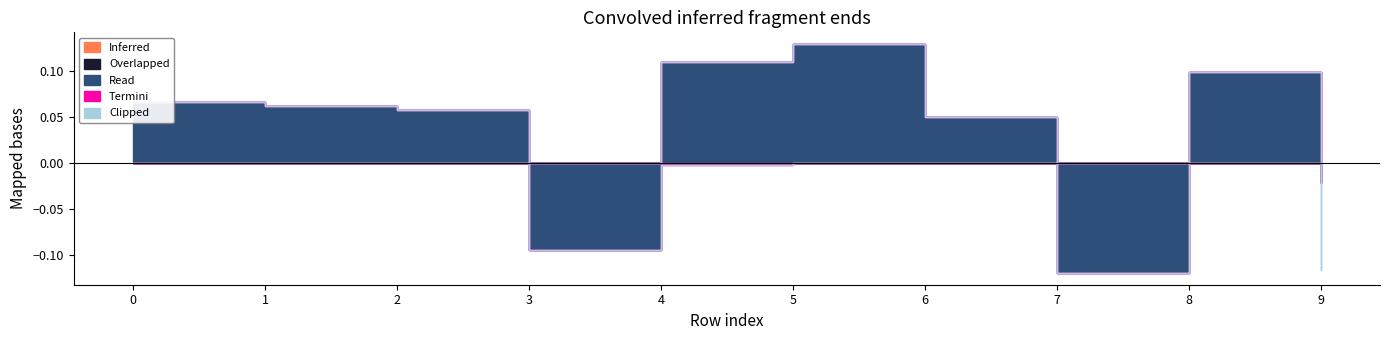

The Read series shows -0.0 at 3. True or false?

False